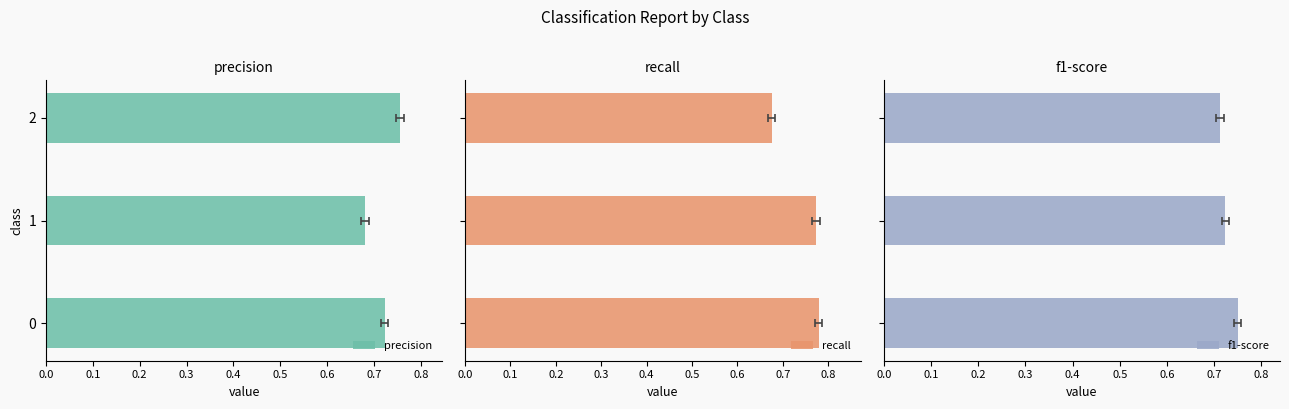

Count the precision values in the range 0 to 1.

3